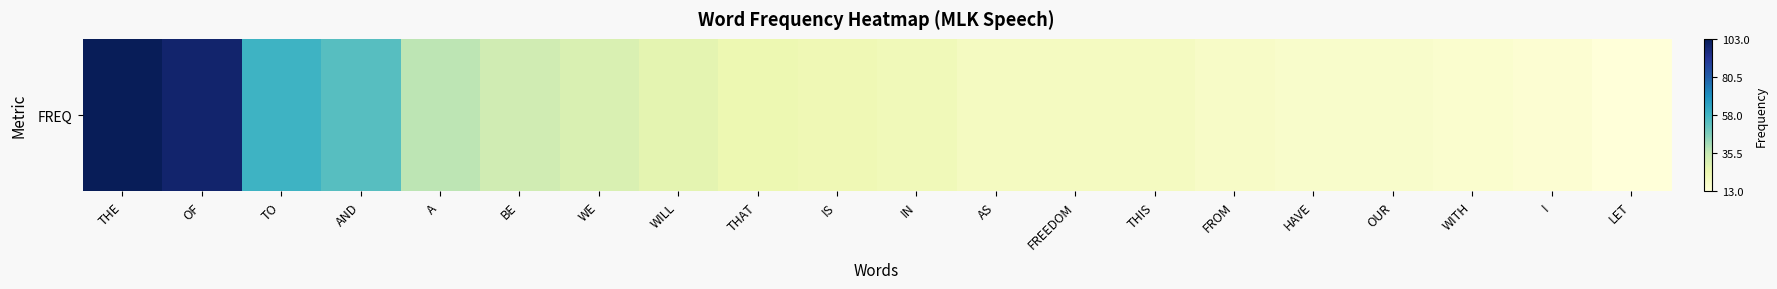

Reading left to right, extract all data points from this chart.

THE=103	OF=99	TO=59	AND=54	A=37	BE=33	WE=30	WILL=27	THAT=24	IS=23	IN=22	AS=20	FREEDOM=20	THIS=20	FROM=18	HAVE=17	OUR=17	WITH=16	I=15	LET=13